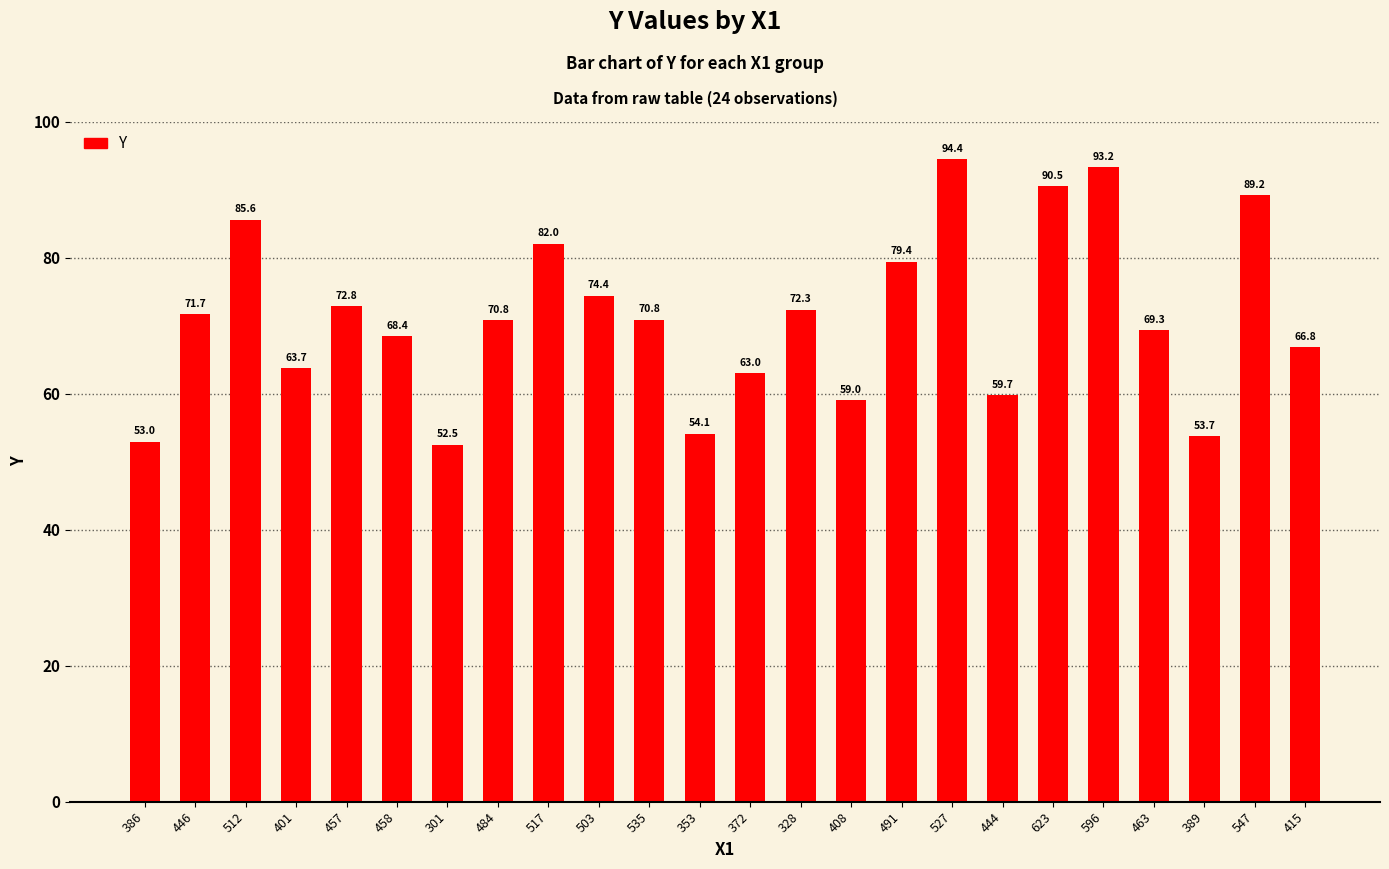

Reading left to right, list all the values displayed in this chart.

53.0	71.7	85.6	63.7	72.8	68.4	52.5	70.8	82.0	74.4	70.8	54.1	63.0	72.3	59.0	79.4	94.4	59.7	90.5	93.2	69.3	53.7	89.2	66.8